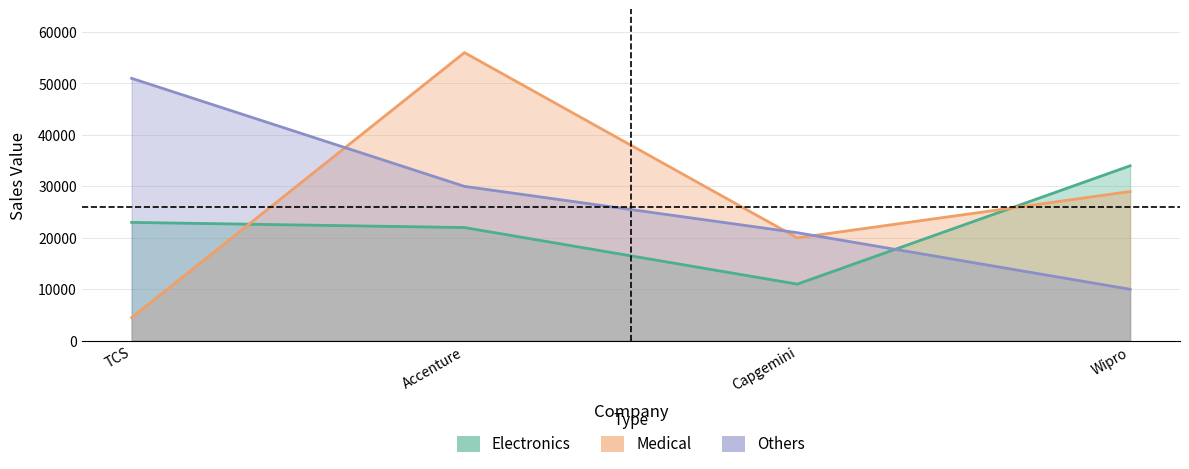

Is the value of Electronics at Wipro greater than the value of Medical at TCS?

Yes